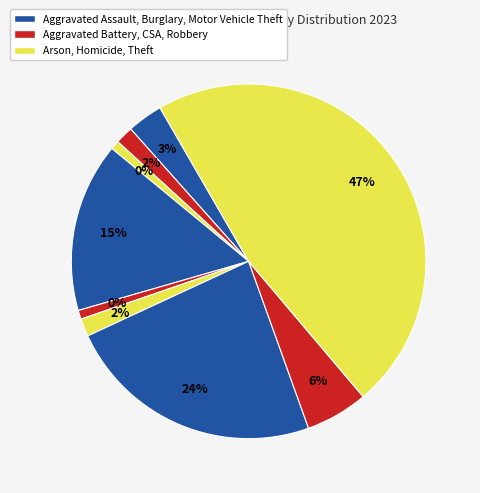

Rank the categories by value from highest to lowest.

Theft, Motor Vehicle Theft, Burglary, Robbery, Aggravated Assault, Aggravated Battery, Homicide, Arson, Criminal Sexual Assault